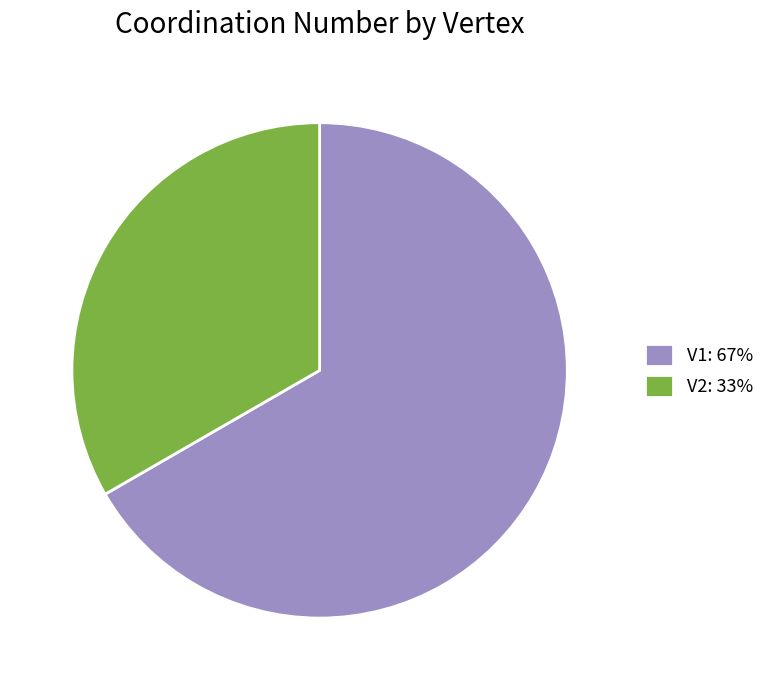

Which category has the biggest portion of the pie?

V1